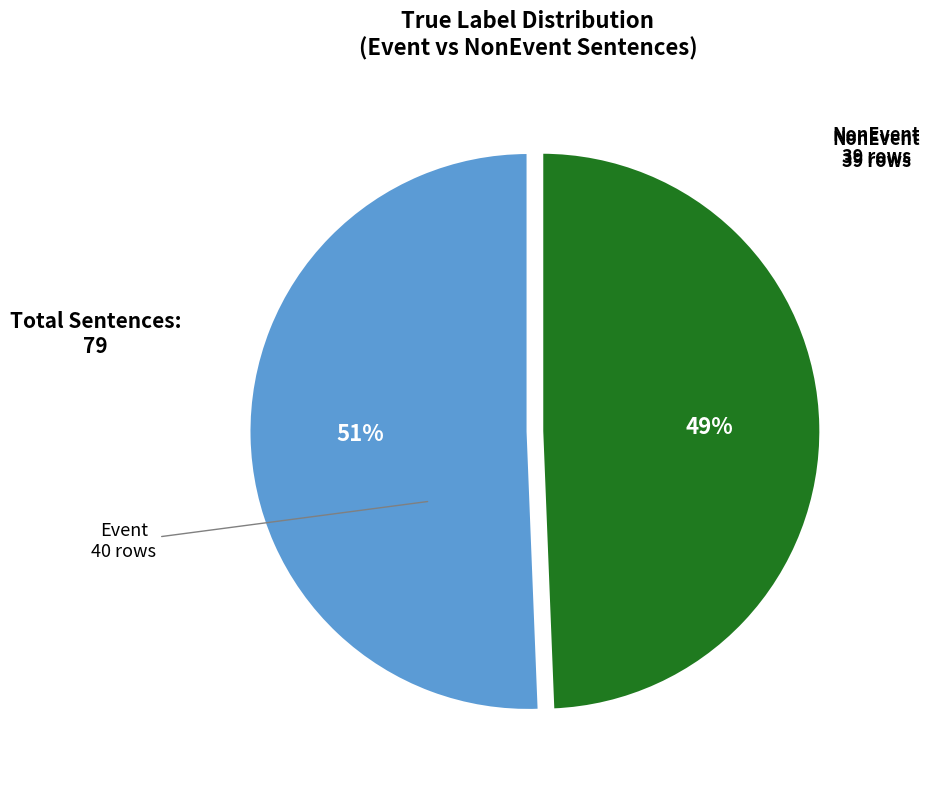

How many segments does this pie chart have?

2